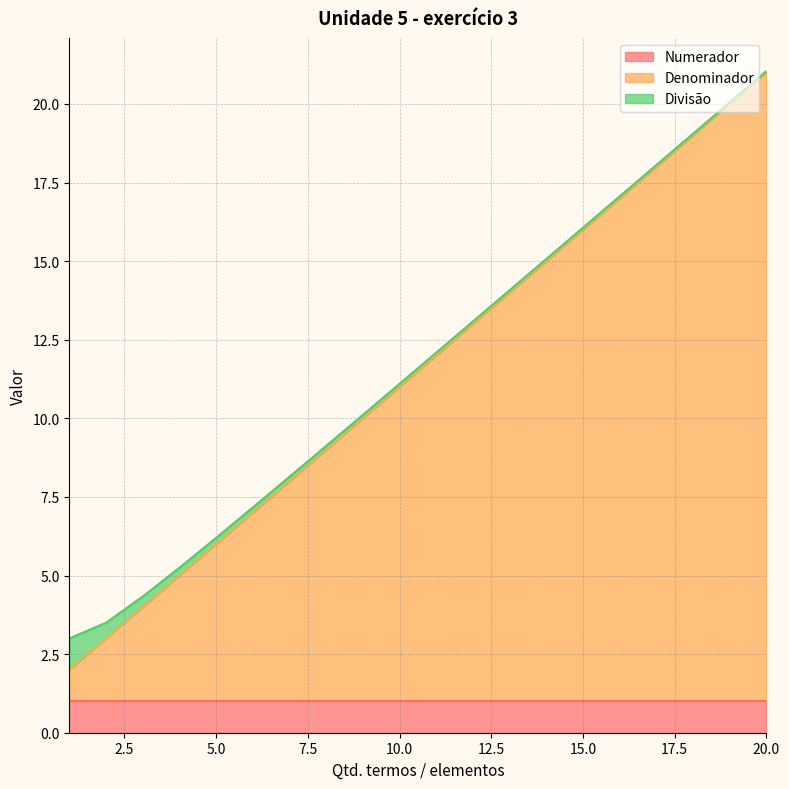

Which series changed the most between 5 and 7?

Denominador